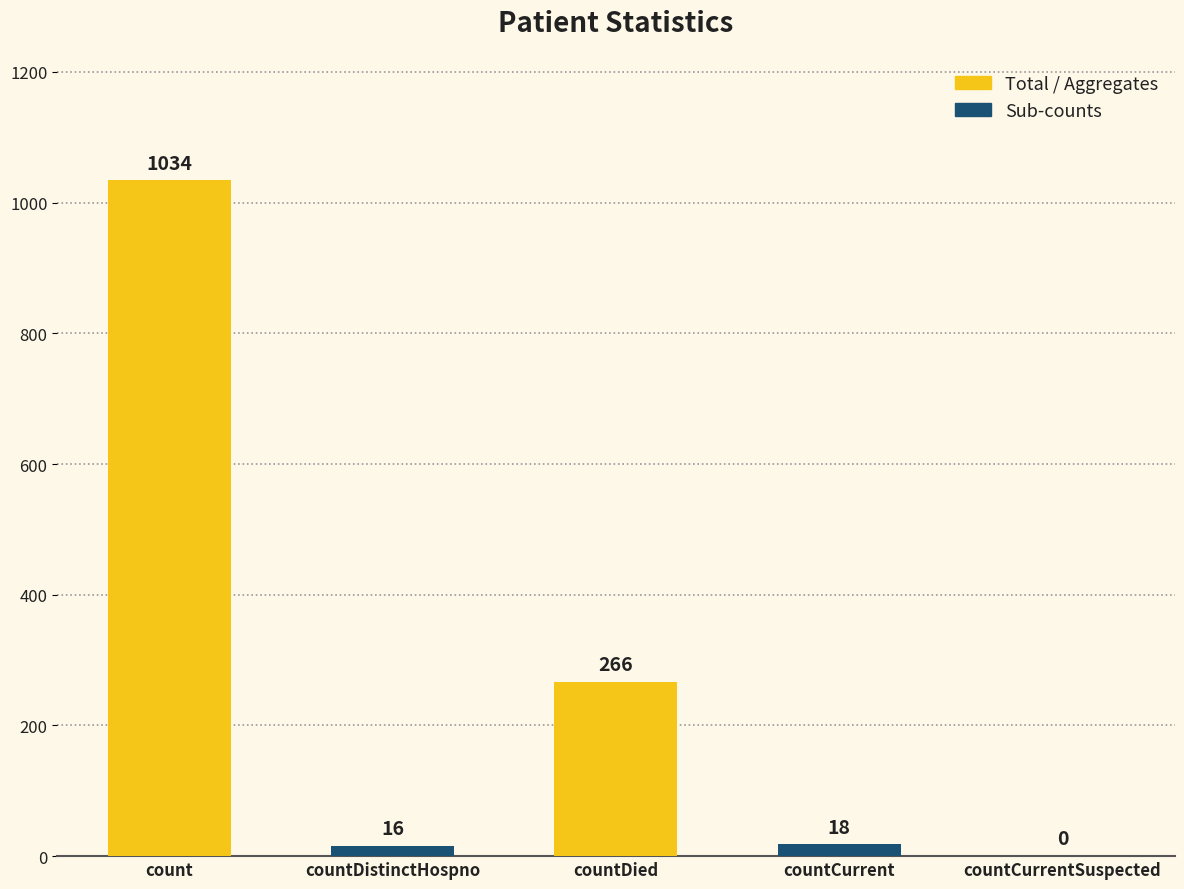

What is the difference between the values at countCurrentSuspected and countCurrent?

18